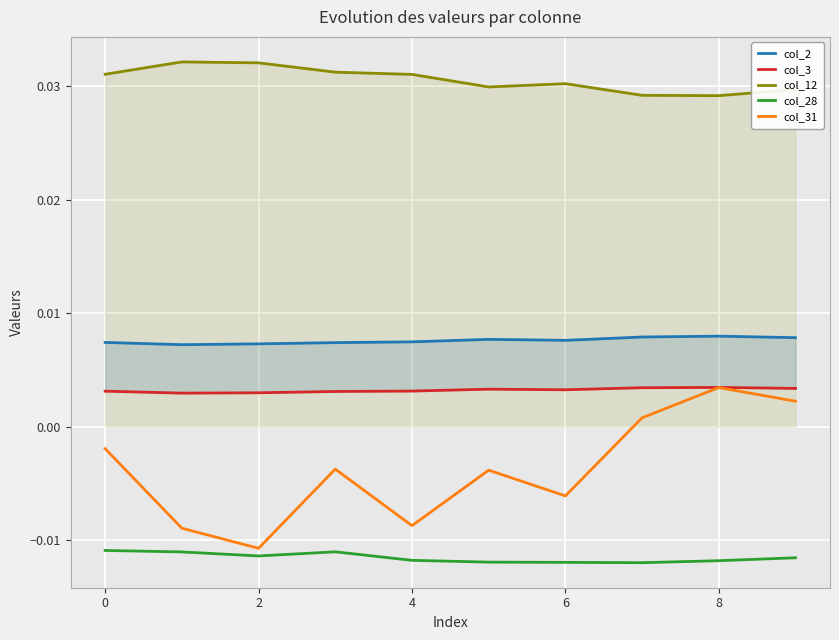

What are all the series names shown in the legend?

col_2, col_3, col_12, col_28, col_31